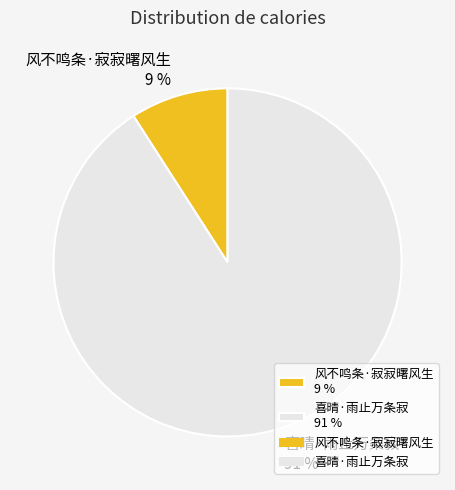

To the nearest percent, what is the difference between the 风不鸣条·寂寂曙风生 and 喜晴·雨止万条寂 slice percentages?

82%